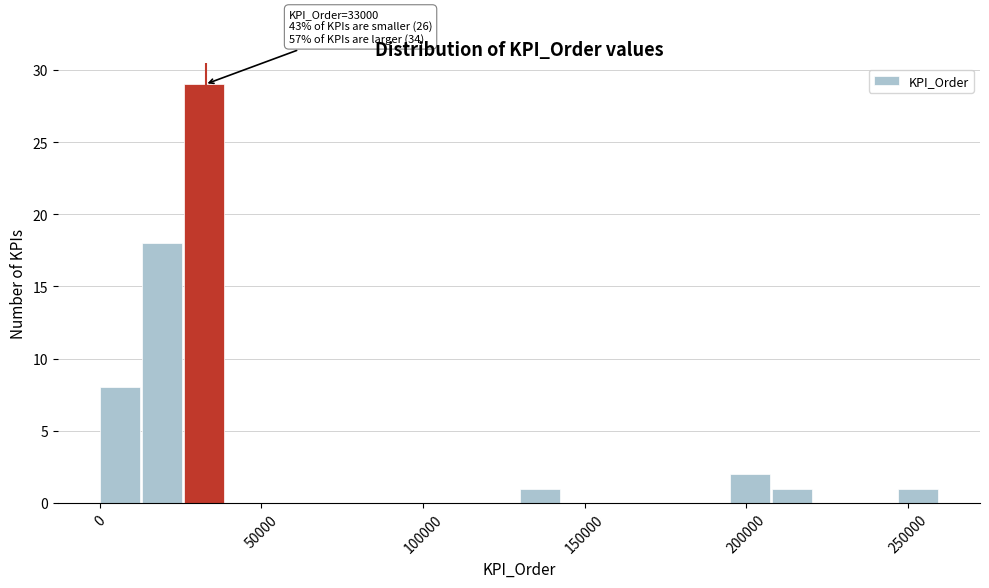

Read against the x-axis, roughly where is the centre of the tallest bar?

30000